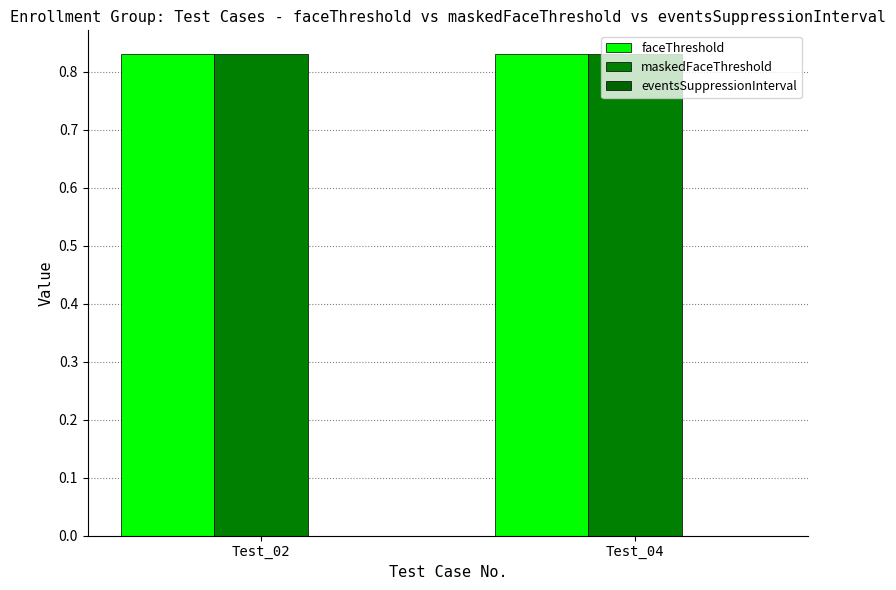

How many categories are shown in the chart?

2